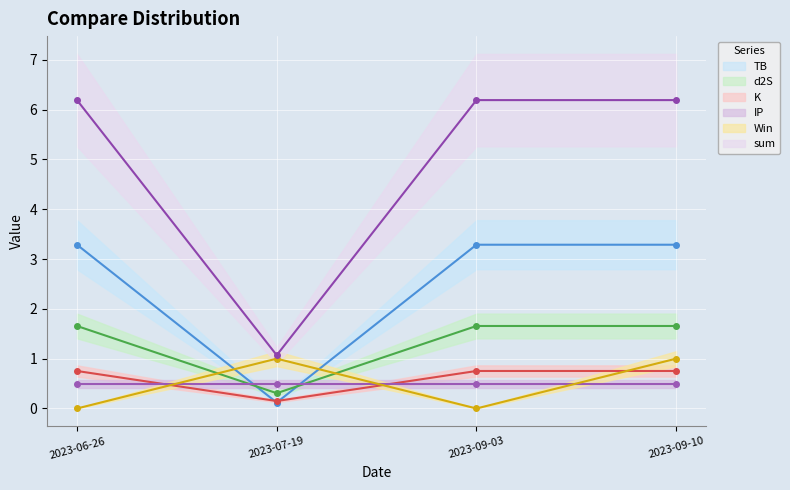

After their last crossing, which series has the higher values: TB or Win?

TB